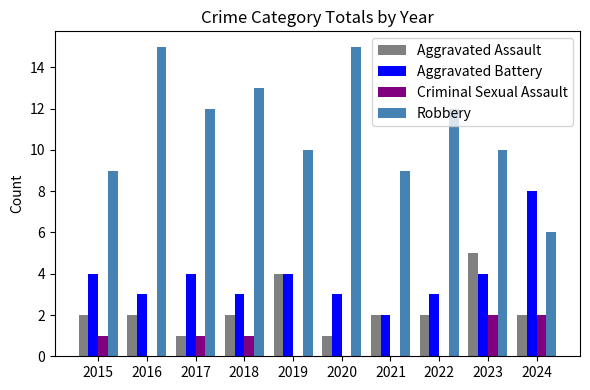

True or false: Aggravated Assault has a value of 1 at 2023.

False